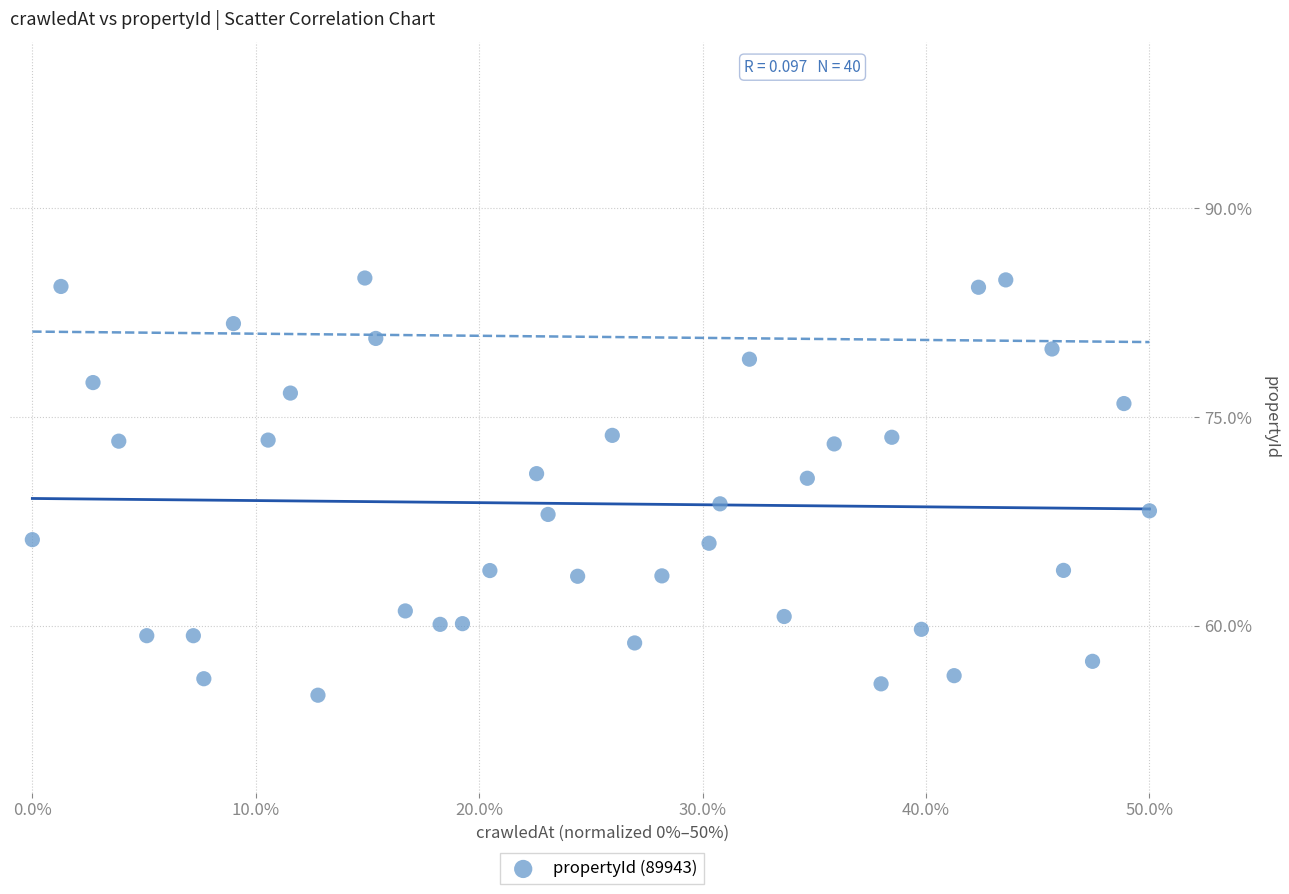

What is the range of X values (max minus min)?

0.5